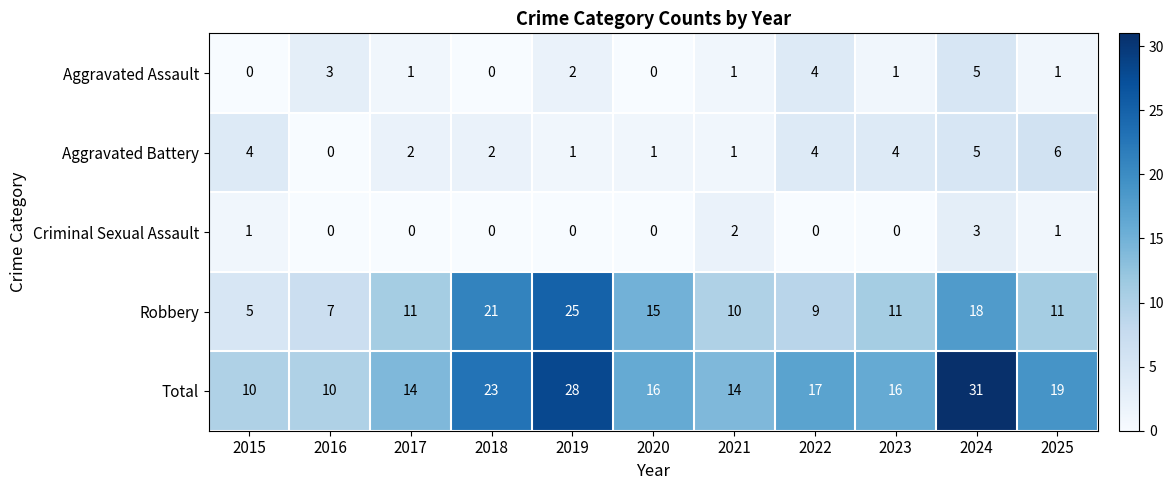

What is the difference between the maximum and minimum values in the Robbery series?

20